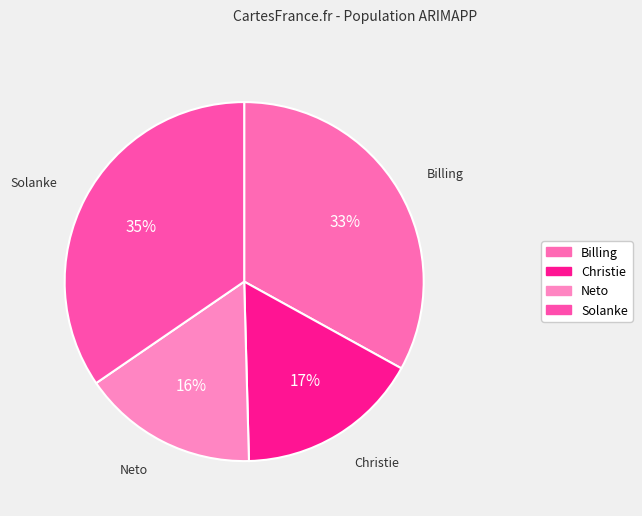

Is it true that Solanke is 35% of the pie?

True